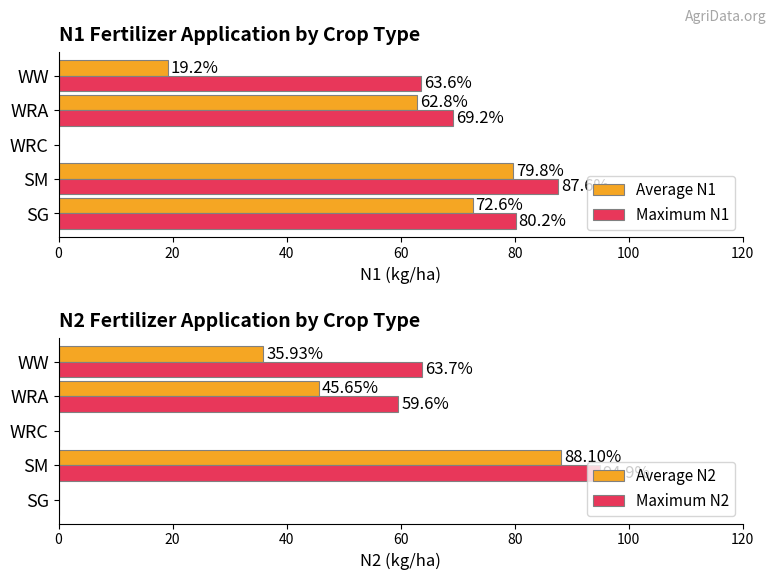

Reading left to right, what are all the values shown in this chart?

Average N1: 72.6	79.8	0.0	62.8	19.2
Maximum N1: 80.2	87.6	0.0	69.2	63.6
Average N2: 0.0	88.1	0.0	45.6	35.9
Maximum N2: 0.0	94.9	0.0	59.6	63.7